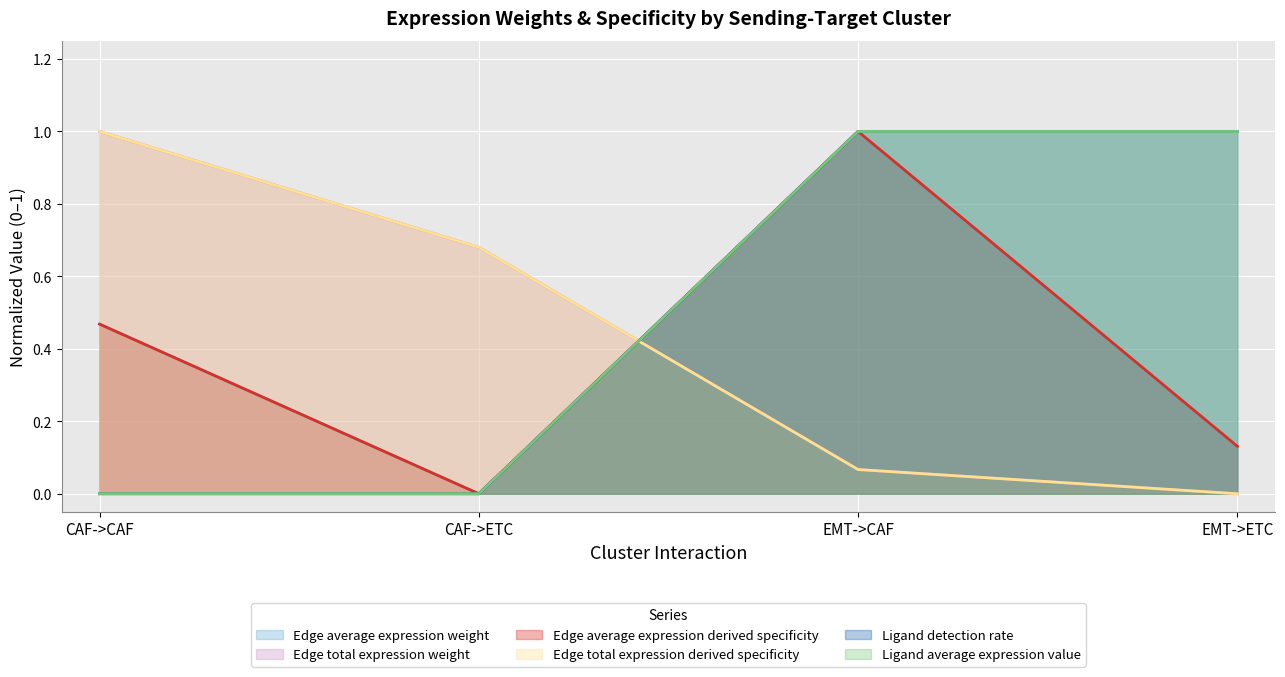

Which series has the largest range (max minus min)?

Edge total expression derived specificity